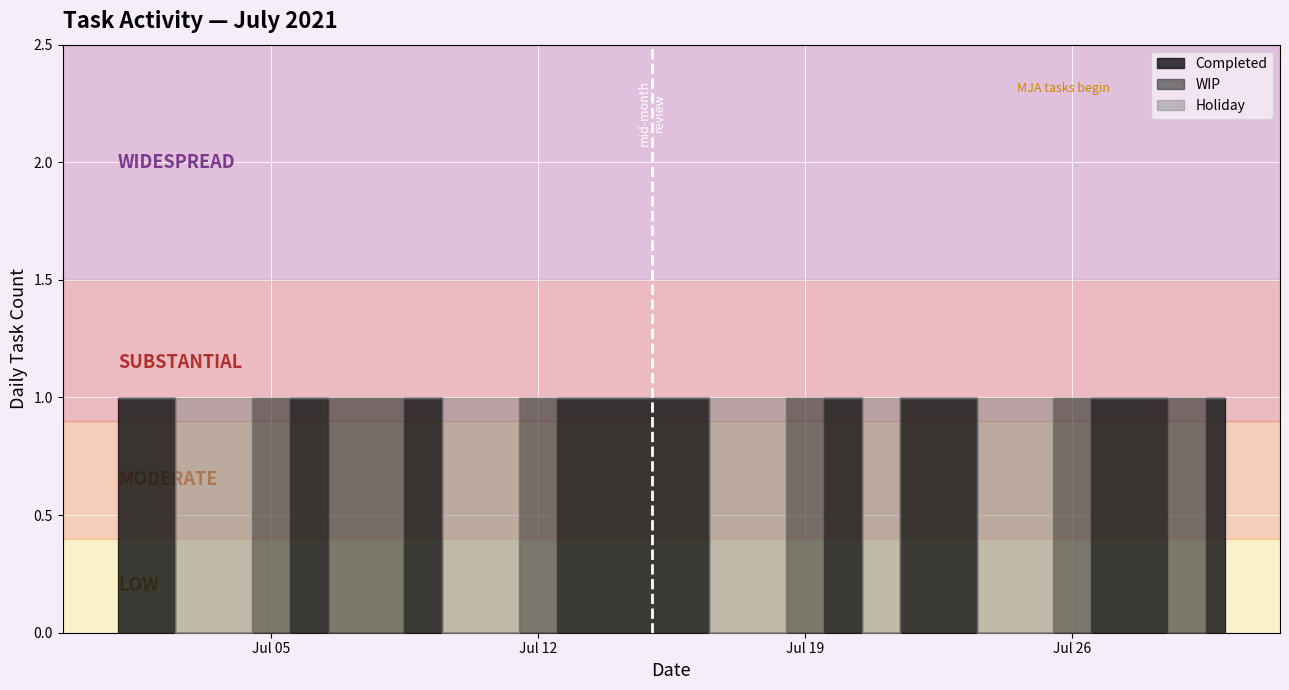

What is the difference between the maximum and second lowest values in the WIP series?

1